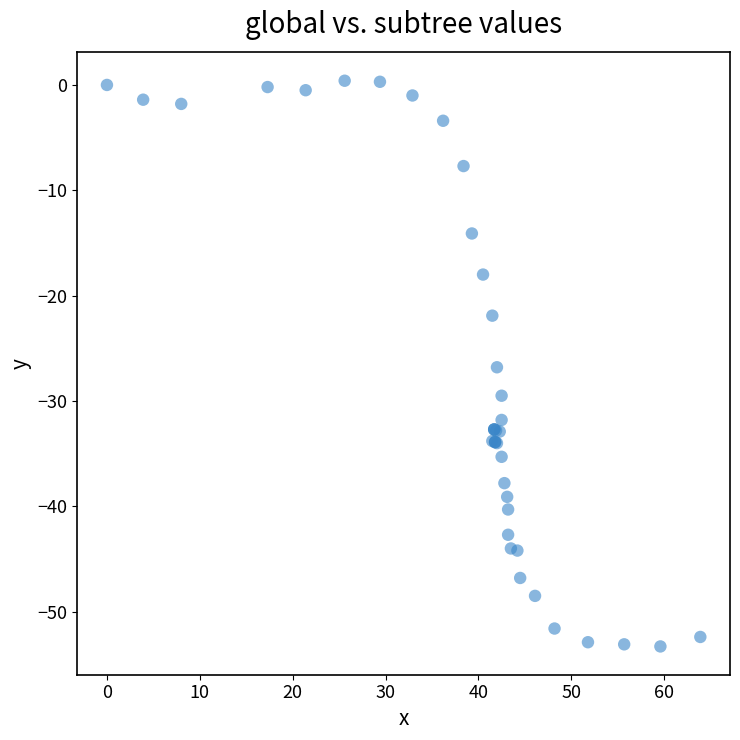

What Y value in the scatter plot is closest to -26?

-26.8